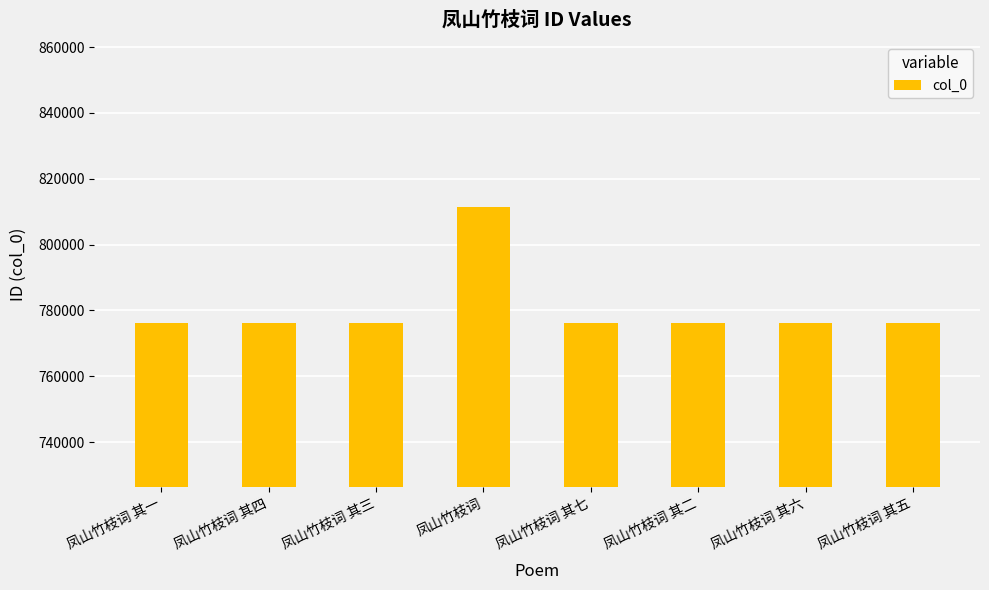

How many distinct data groups are displayed?

1